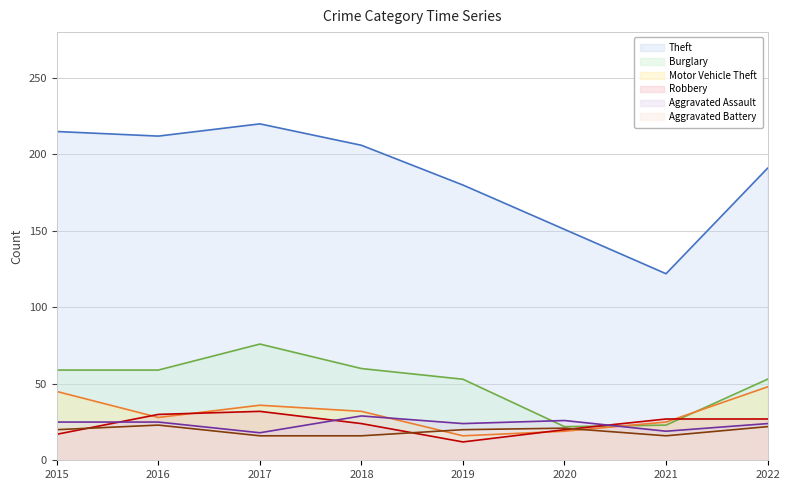

What is the difference between the highest and lowest values at 2017?

204